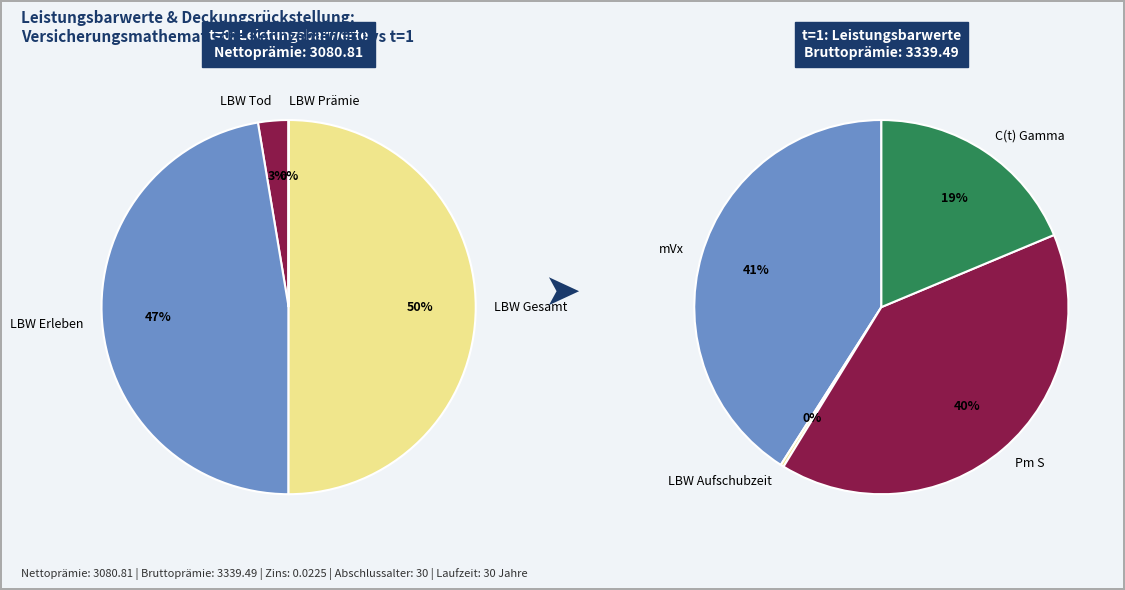

Is there a majority slice in this chart?

No